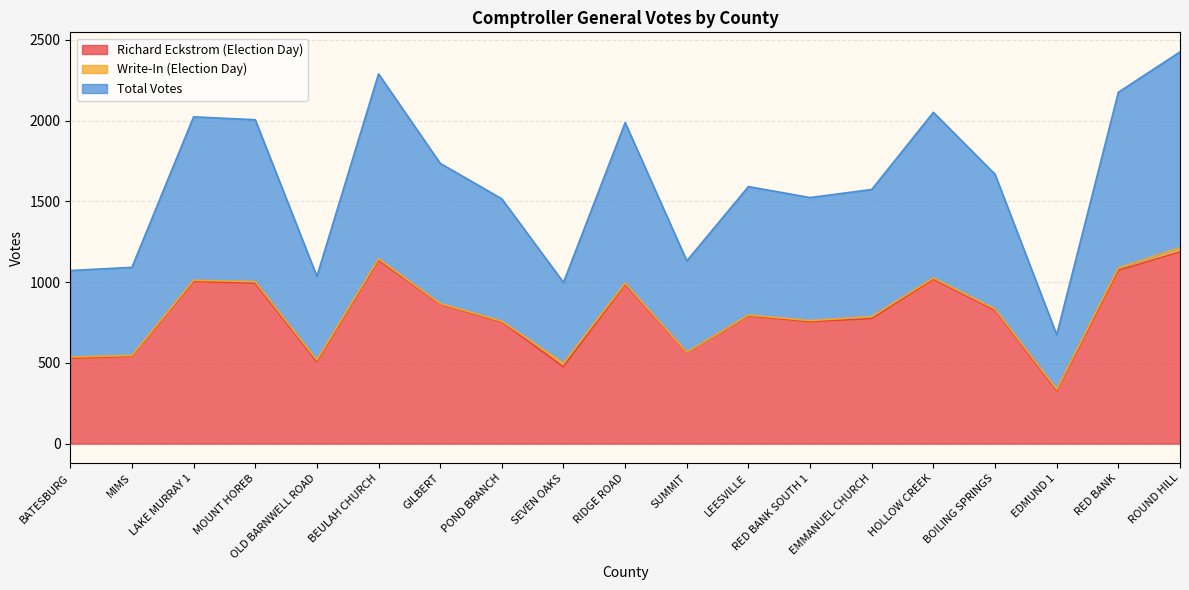

How many lines are shown in the chart?

3